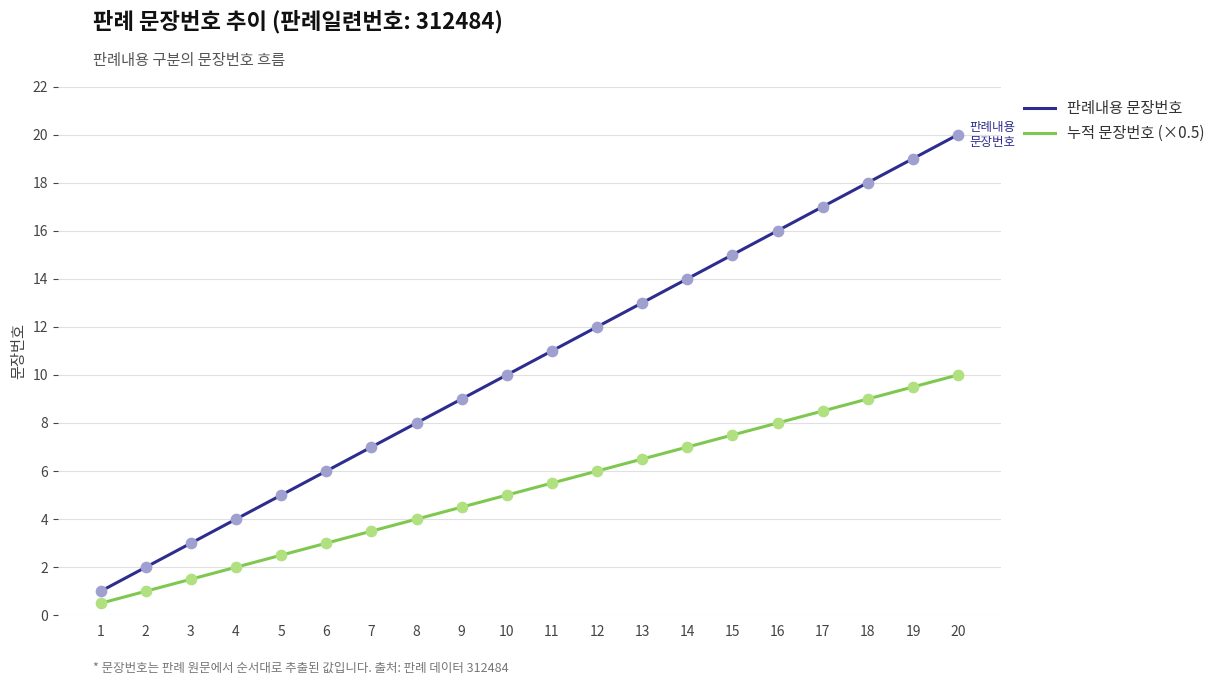

What are all the series names shown in the legend?

판례내용 문장번호, 누적 문장번호 (×0.5)